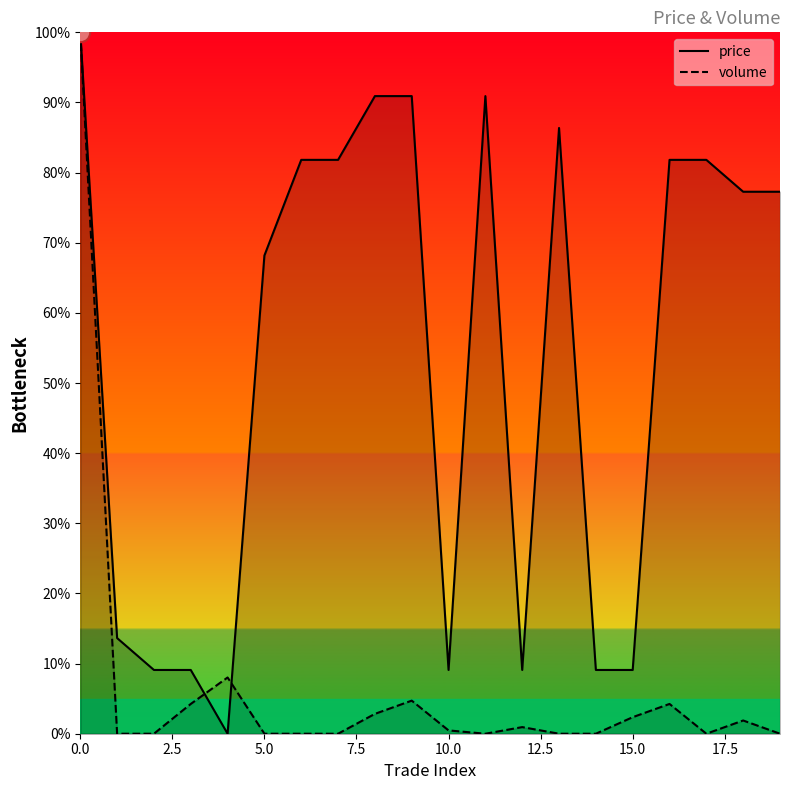

In price, how many points are lower than both neighbors (excluding endpoints)?

3